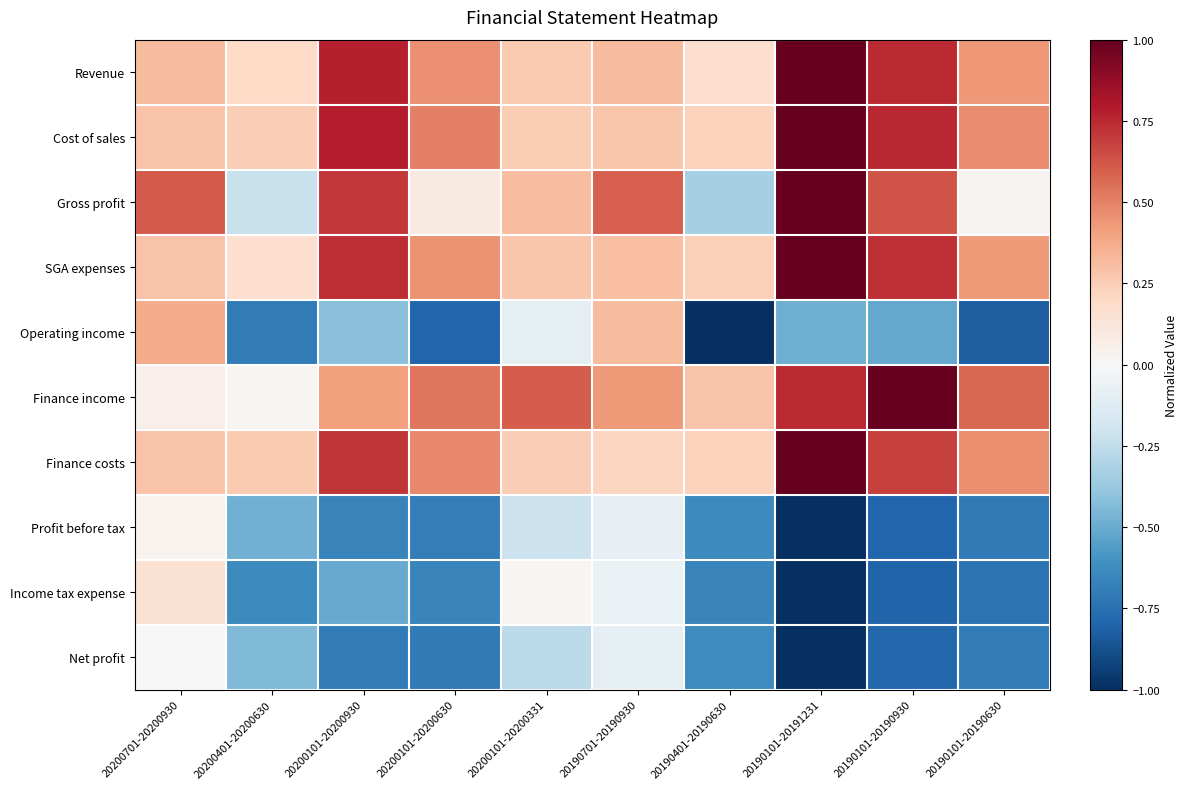

Which series has the largest range (max minus min)?

Operating income